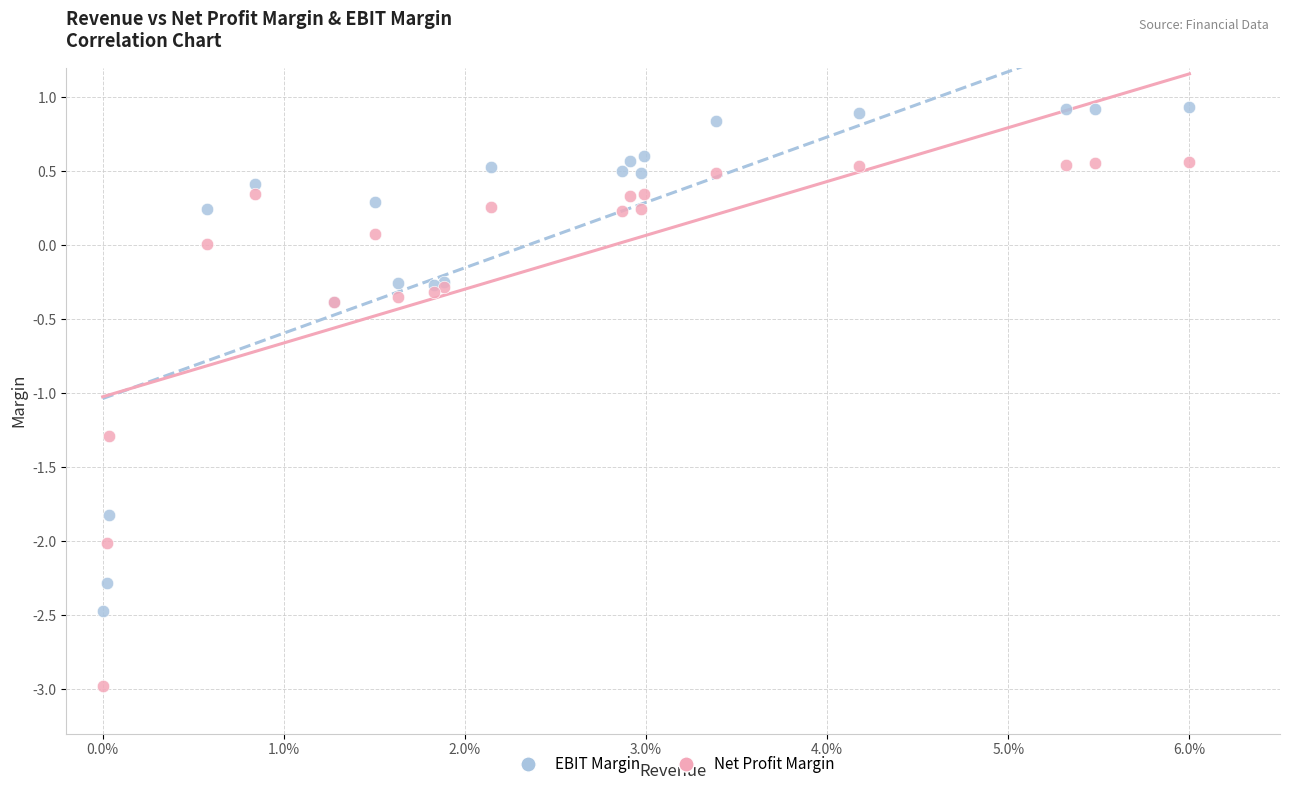

Which series reaches the maximum Y coordinate?

EBIT Margin